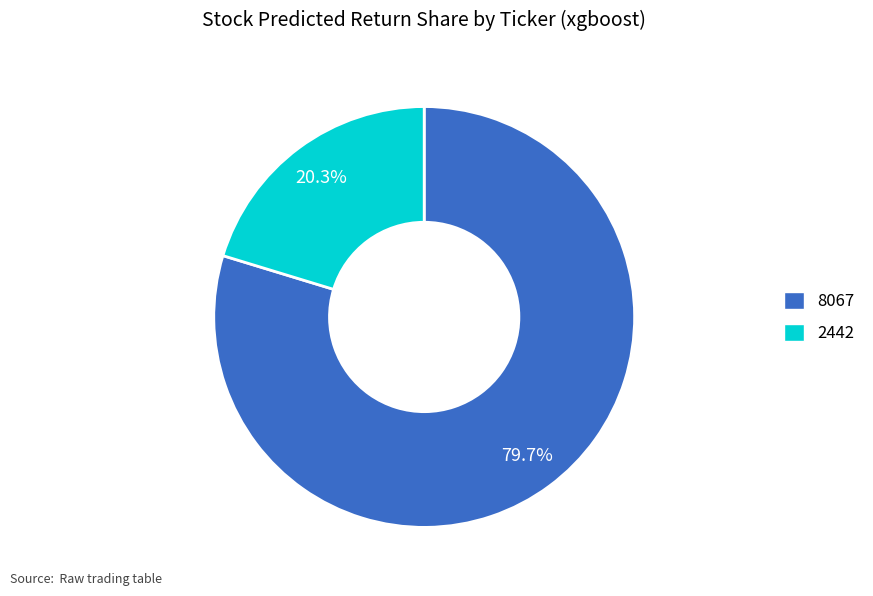

What percentage is the 8067 slice, to the nearest percent?

80%